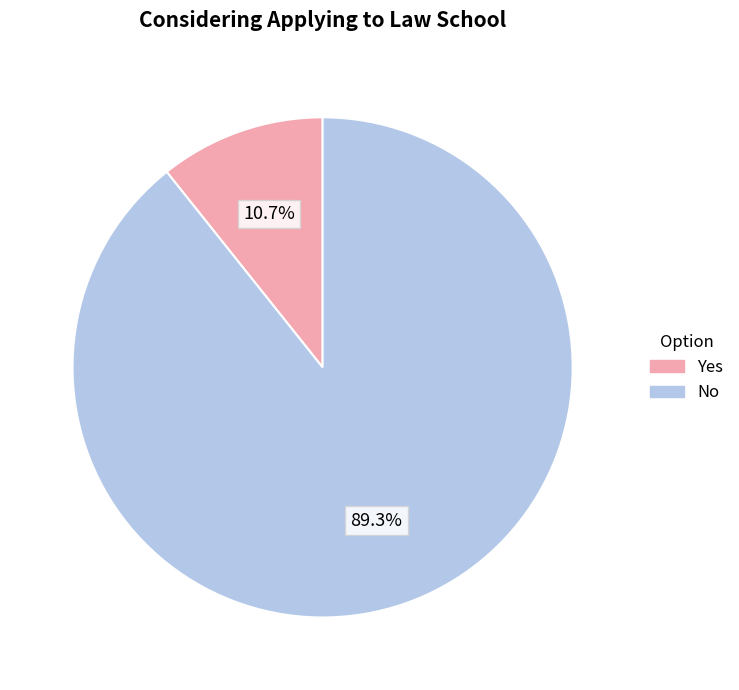

To the nearest percent, what is the difference between the Yes and No slice percentages?

79%